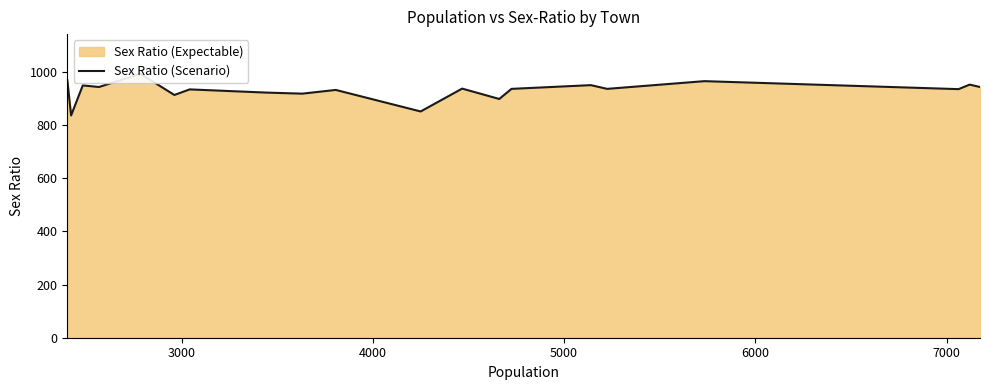

What is the average value?

931